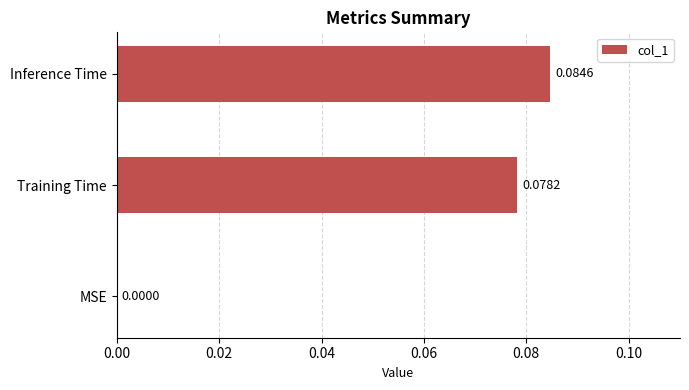

Between Inference Time and Training Time, which is larger?

Inference Time